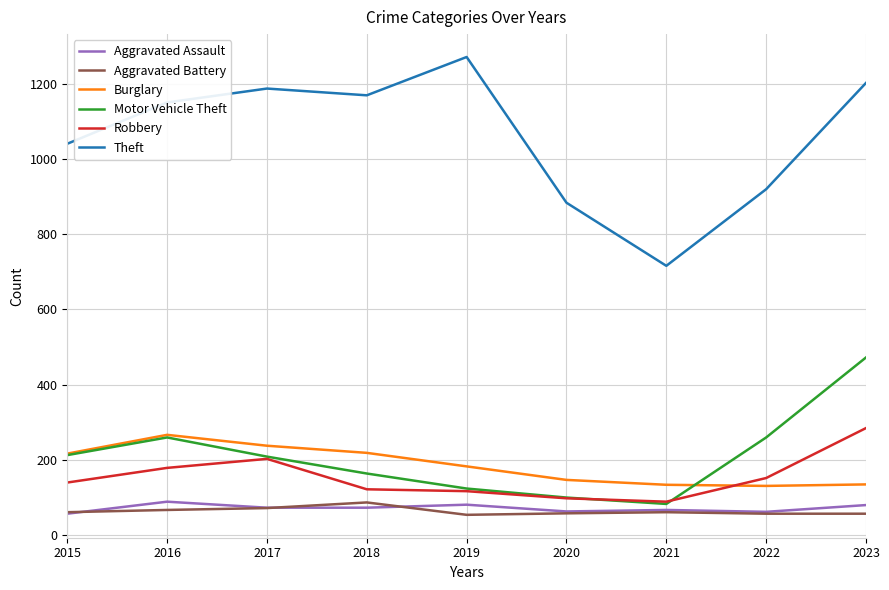

True or false: Theft and Aggravated Assault intersect in this chart.

False